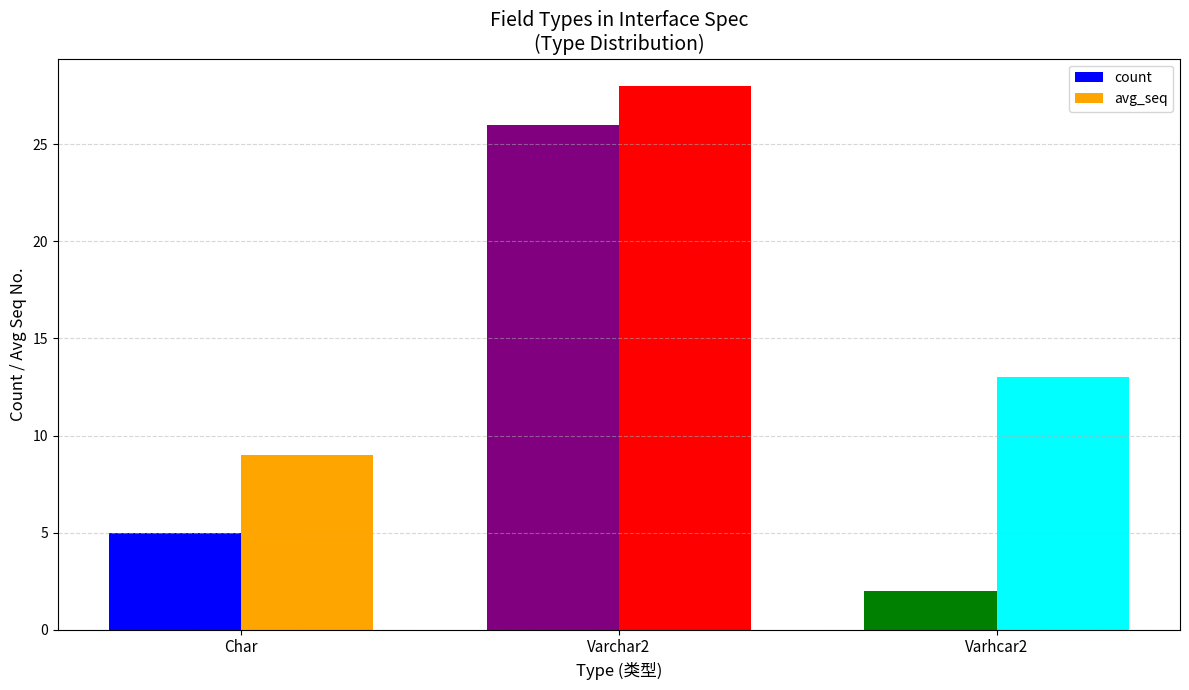

Reading left to right, list all the values displayed in this chart.

count: 5	26	2
avg_seq: 9	28	13